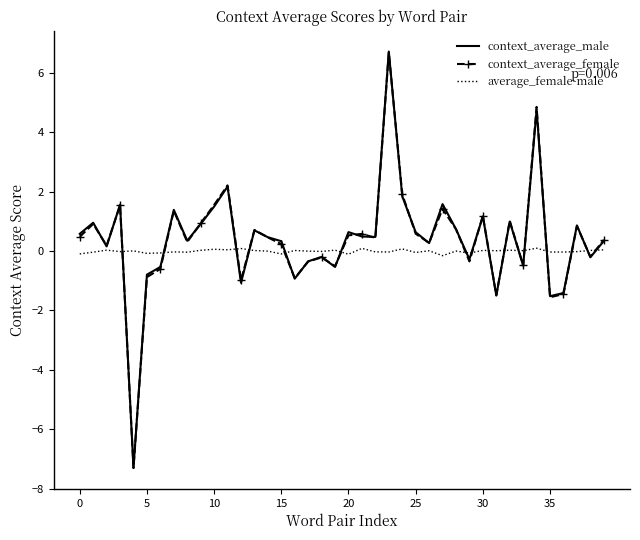

Which series has the widest spread of values?

context_average_male